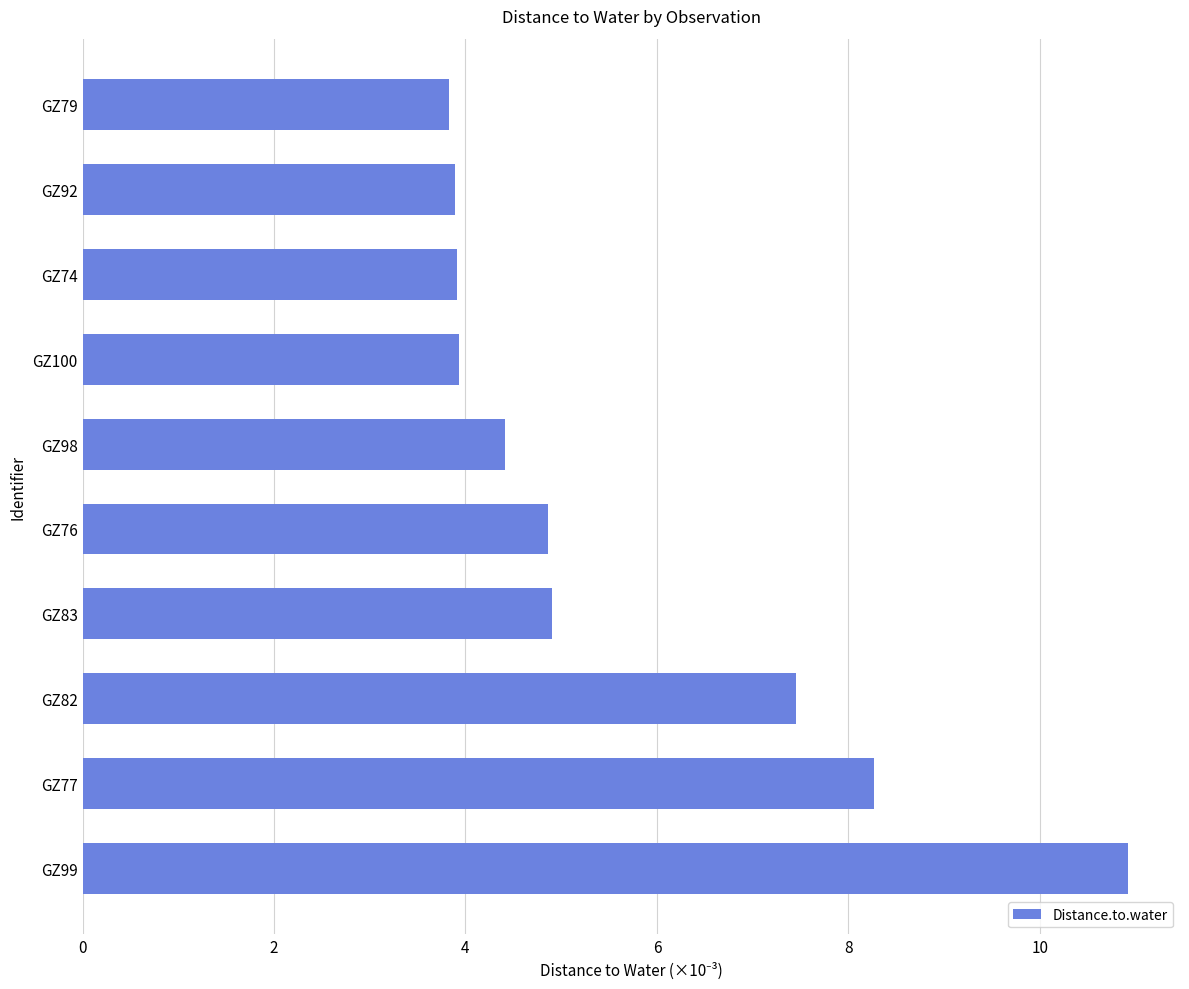

Is it true that the value at GZ92 is 3.9?

True